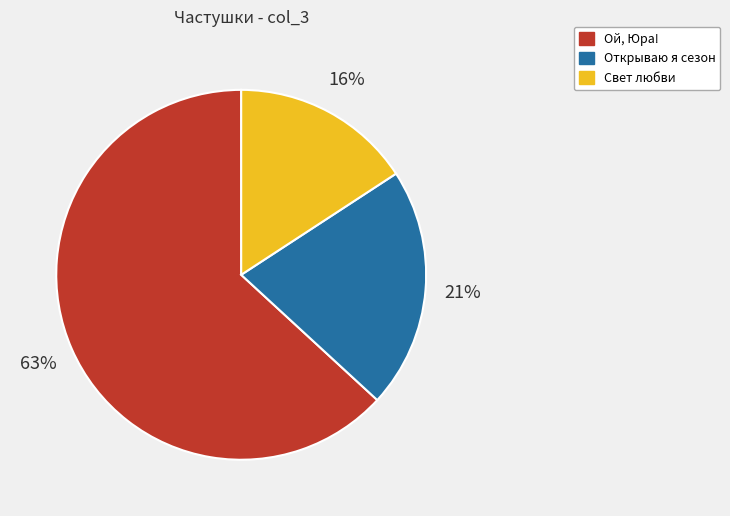

To the nearest percent, what is the difference between the largest and smallest slice percentages?

47%